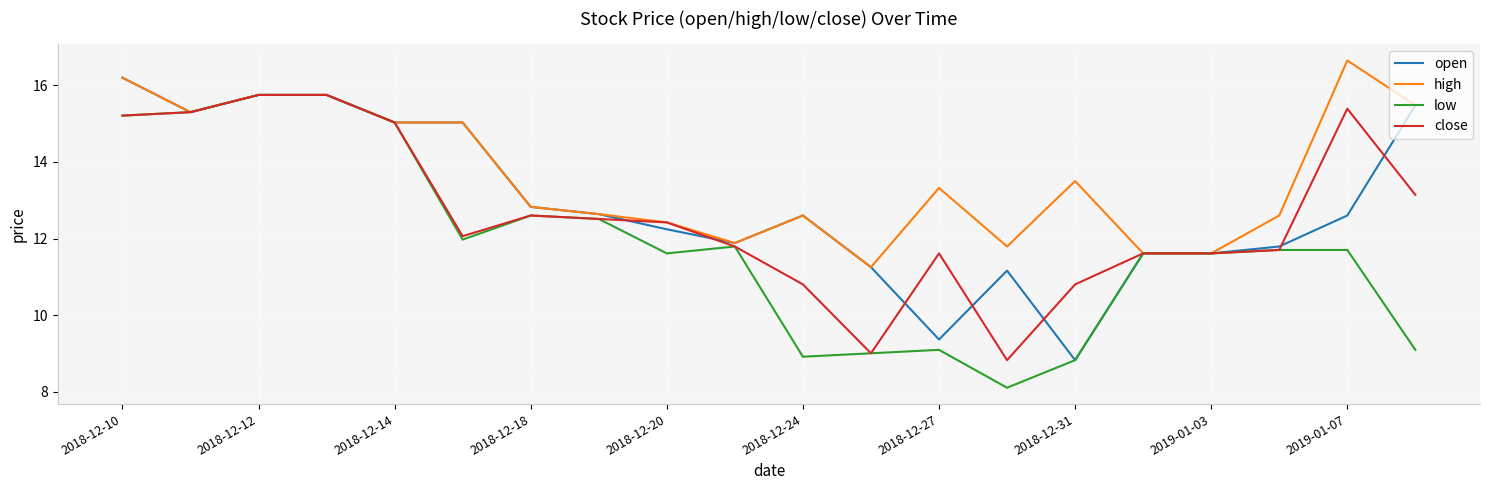

List the series in order of their overall mean, highest first.

high, open, close, low